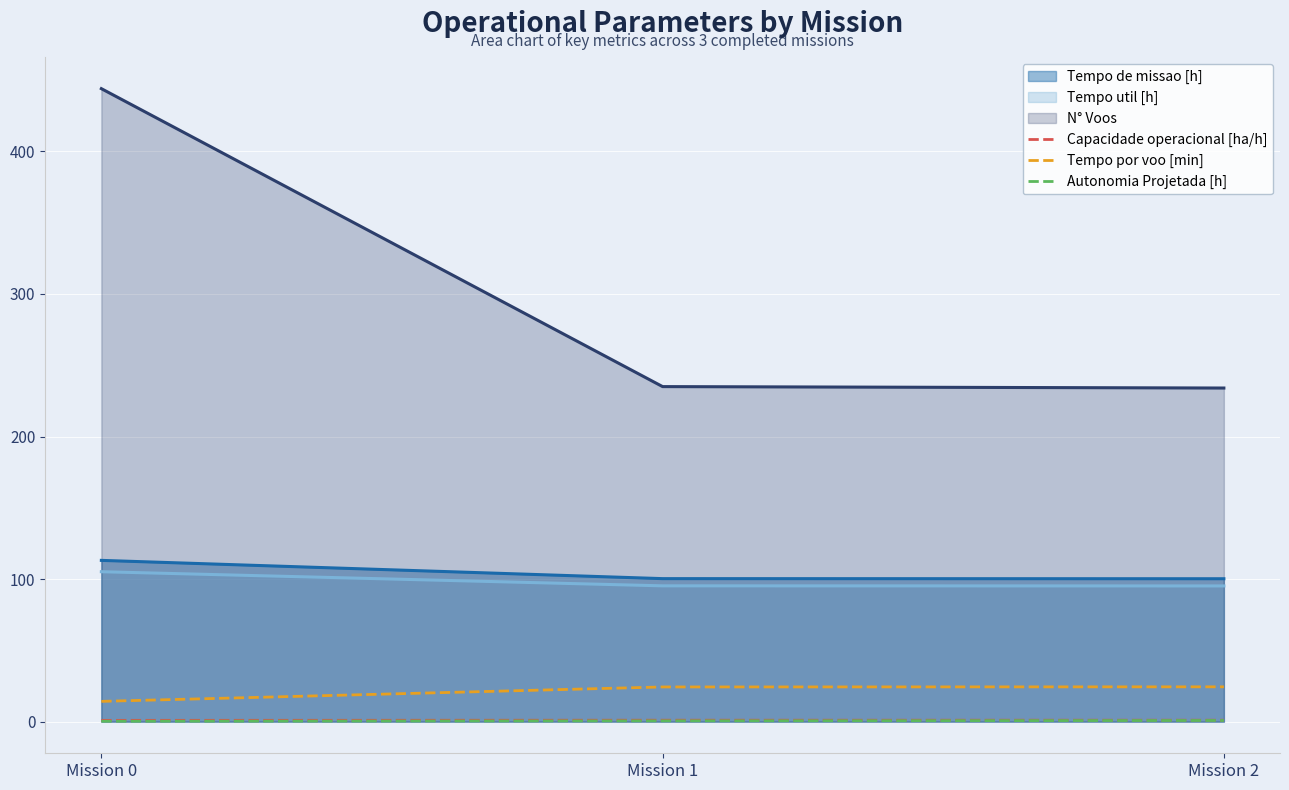

What is the sum of the Capacidade operacional [ha/h] values at Mission 0 and Mission 2?

1.9